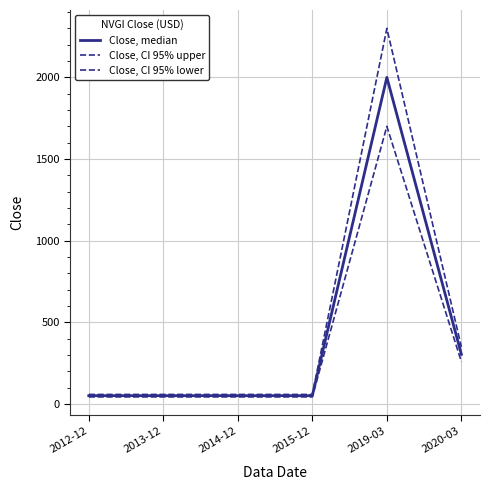

What is the label of the 3rd point from the left?

2014-12